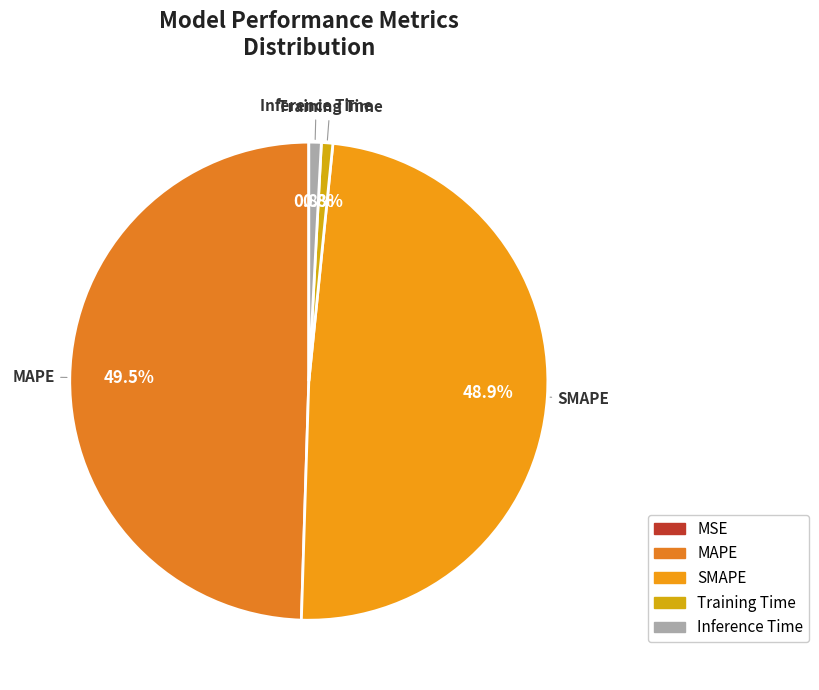

How many slices are in this pie chart?

5